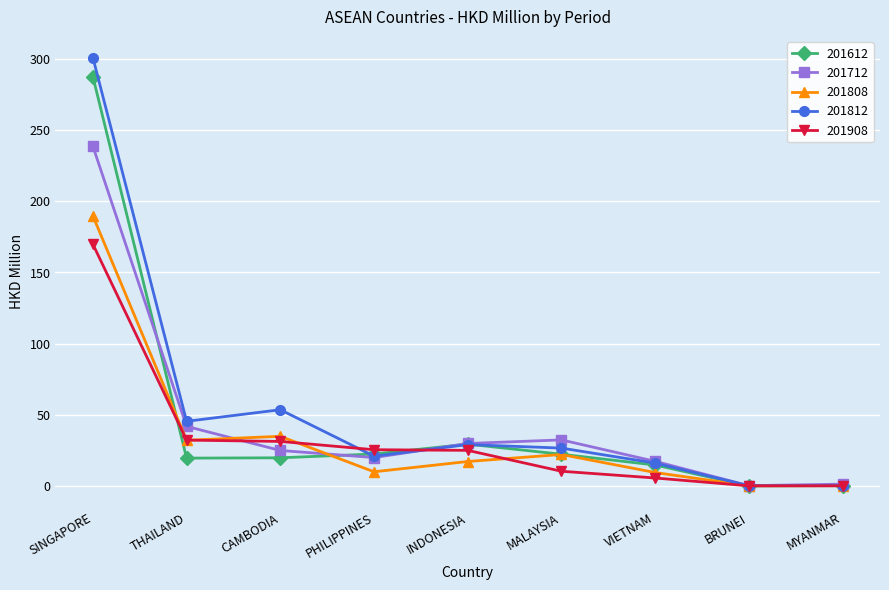

What is the value of the 201712 point at the 1st from the left?

238.6